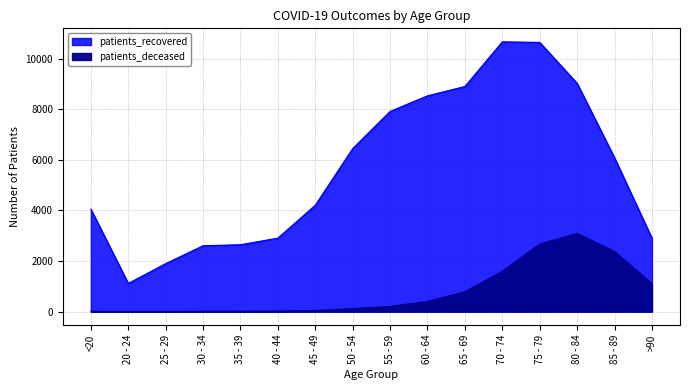

At which label does patients_recovered first exceed 6081?

50 - 54